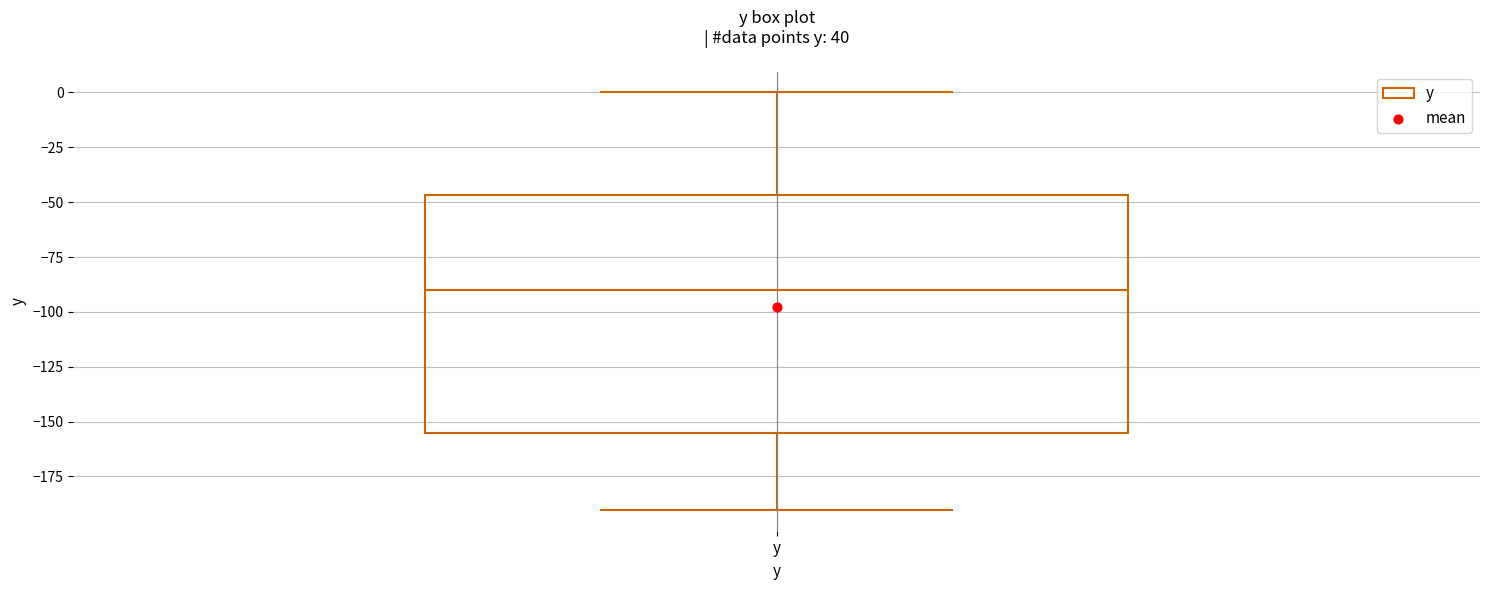

Read this box plot against the y-axis: the position of the median line, the range covered by the box, and the ends of both whiskers. The values are not printed on the chart, so give them approximately, as read against the axis.

median -90, box -155 to -45, whiskers -190 to 0